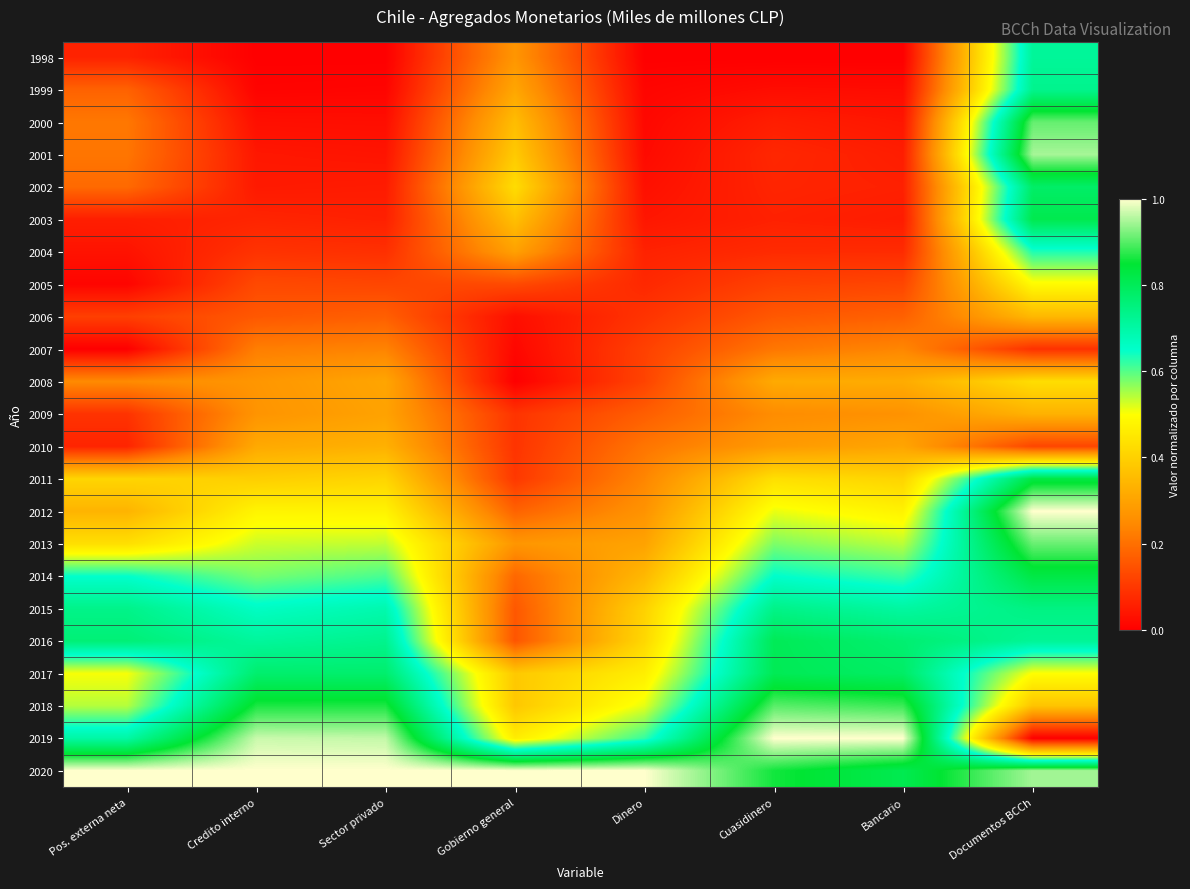

At which category does the chart reach its peak across all series?

Documentos BCCh